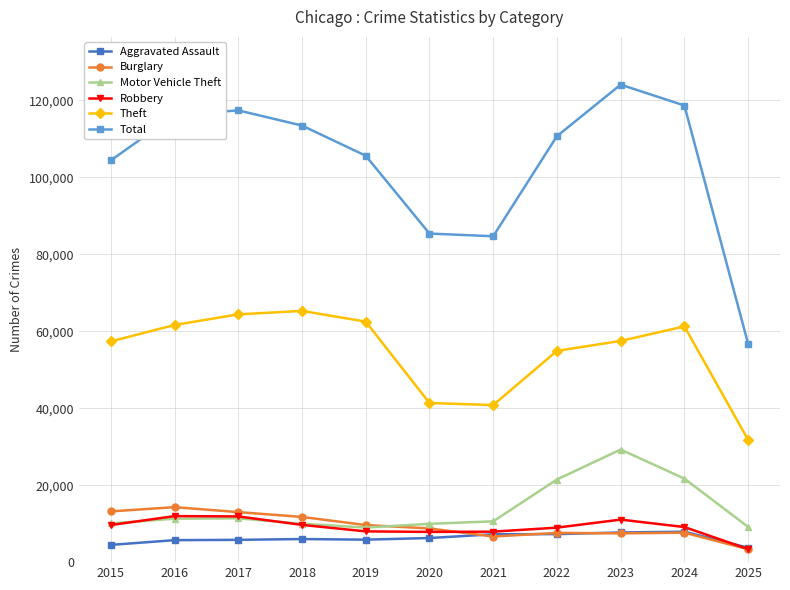

True or false: Motor Vehicle Theft and Theft cross at least once.

False